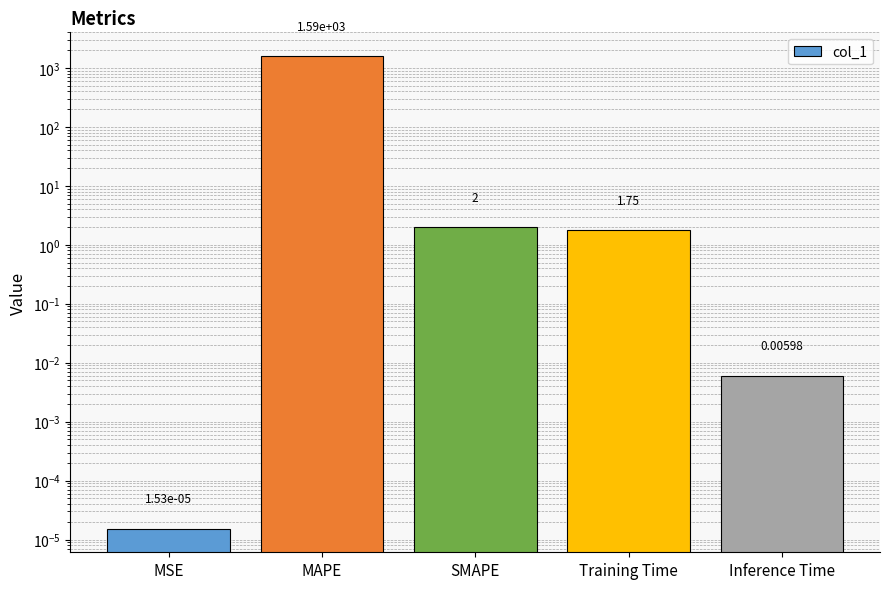

What is the maximum value shown in the chart?

1592.2